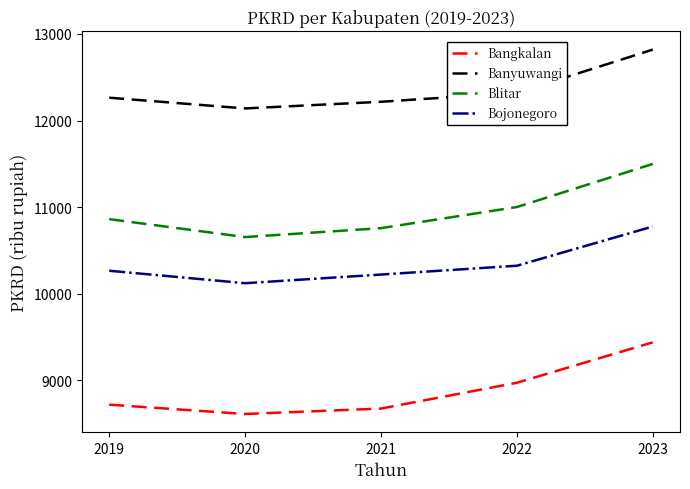

At how many categories does at least one series exceed 10641?

5